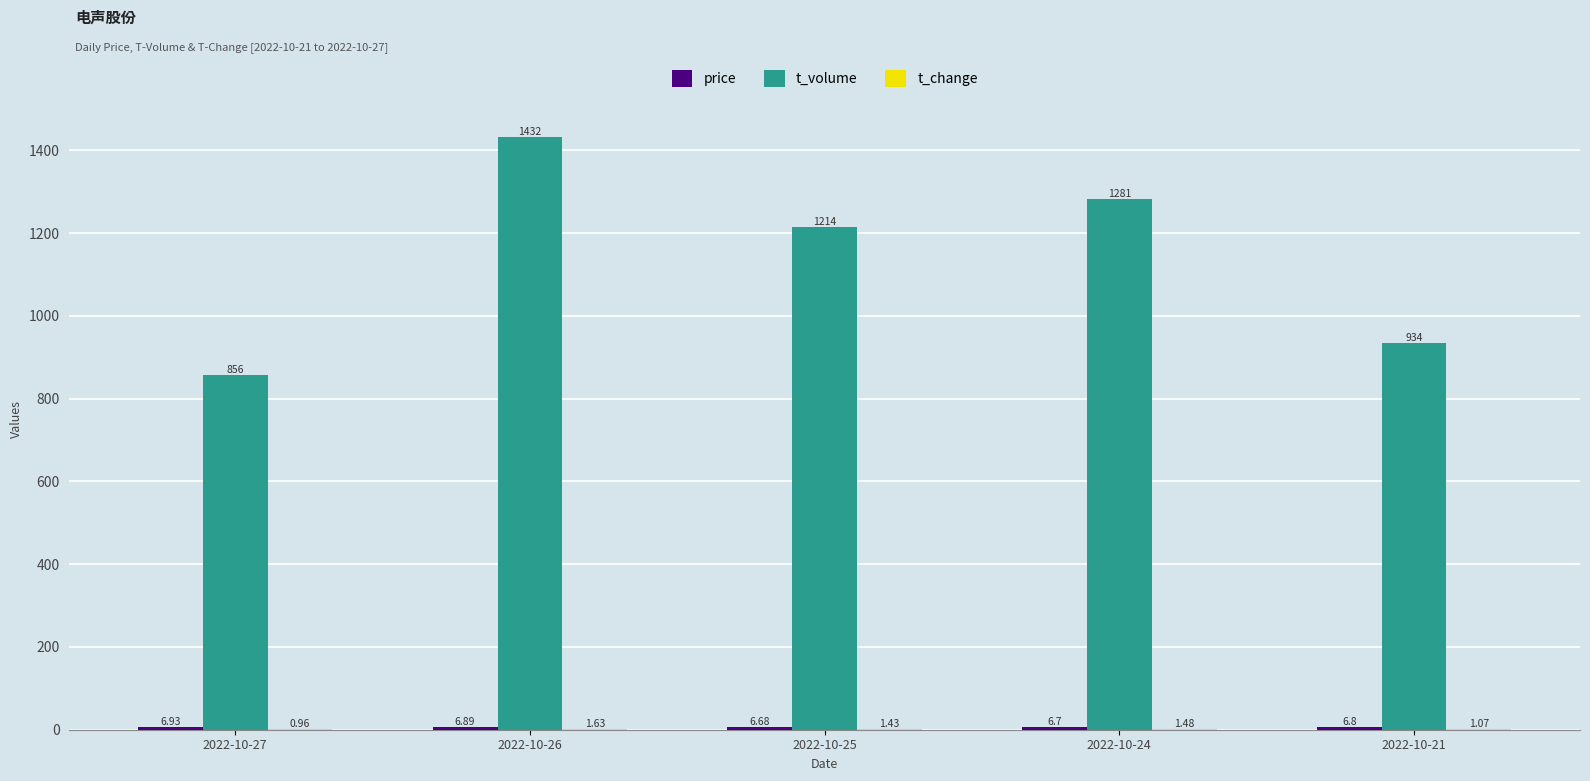

How many groups of bars are there?

5